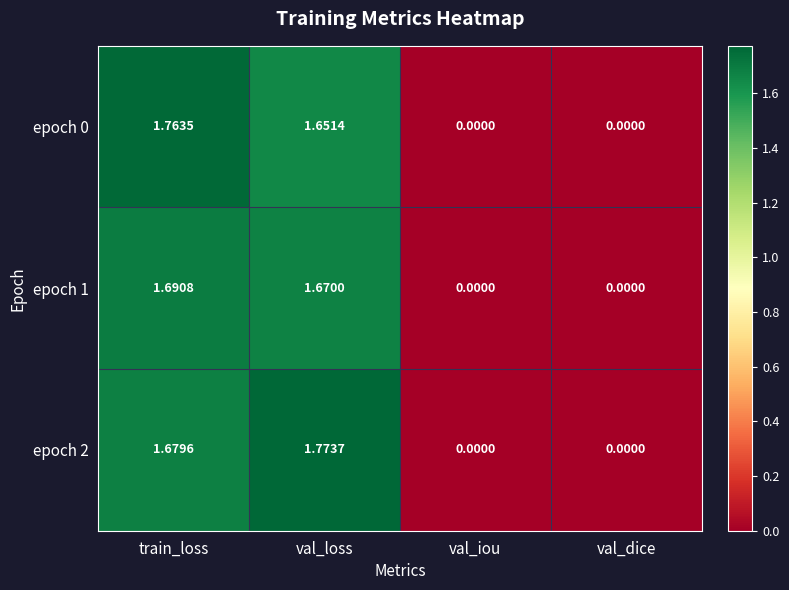

Between train_loss and val_dice, which series saw the biggest shift?

epoch 0